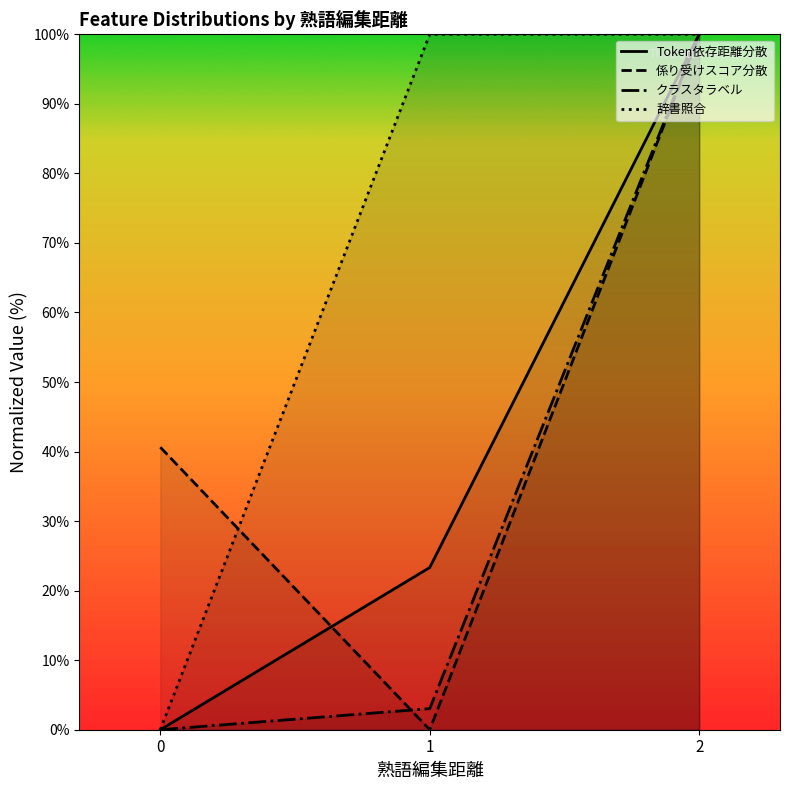

List the series in order of their overall mean, lowest first.

クラスタラベル, Token依存距離分散, 係り受けスコア分散, 辞書照合